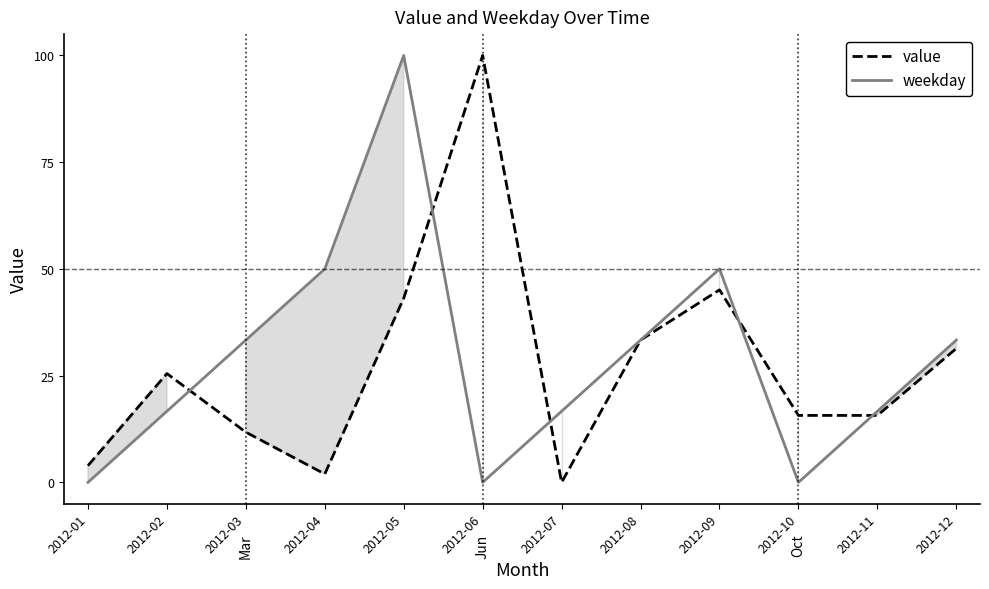

Reading right to left, list all the values displayed in this chart.

value: 31.4	15.7	15.7	45.1	33.3	0.0	100.0	43.1	2.0	11.8	25.5	3.9
weekday: 33.3	16.7	0.0	50.0	33.3	16.7	0.0	100.0	50.0	33.3	16.7	0.0